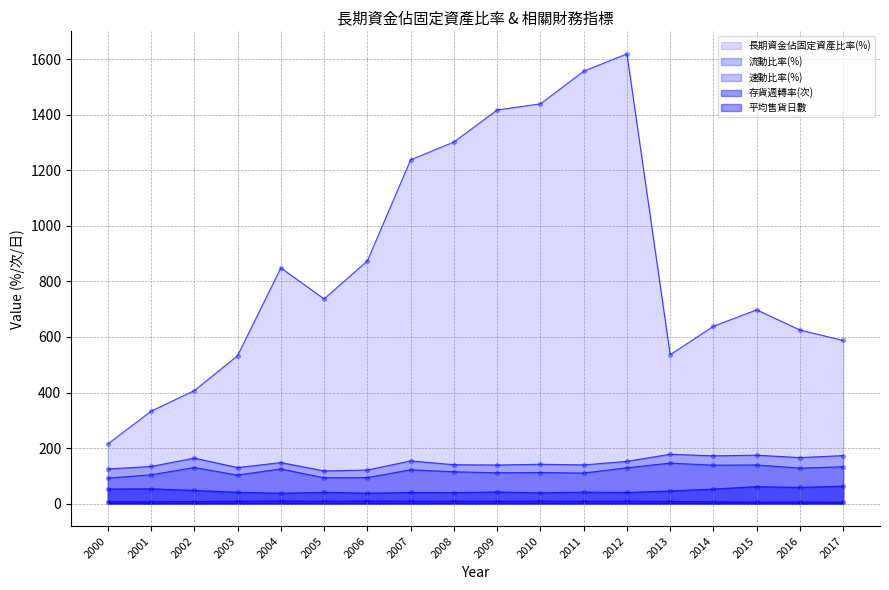

Which series has the largest total across all categories?

長期資金佔固定資產比率(%)